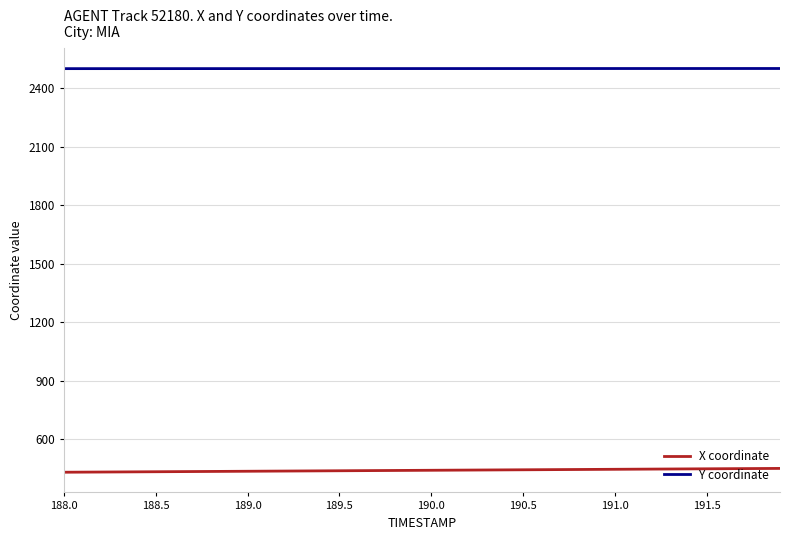

What is the maximum value for X coordinate?

449.4